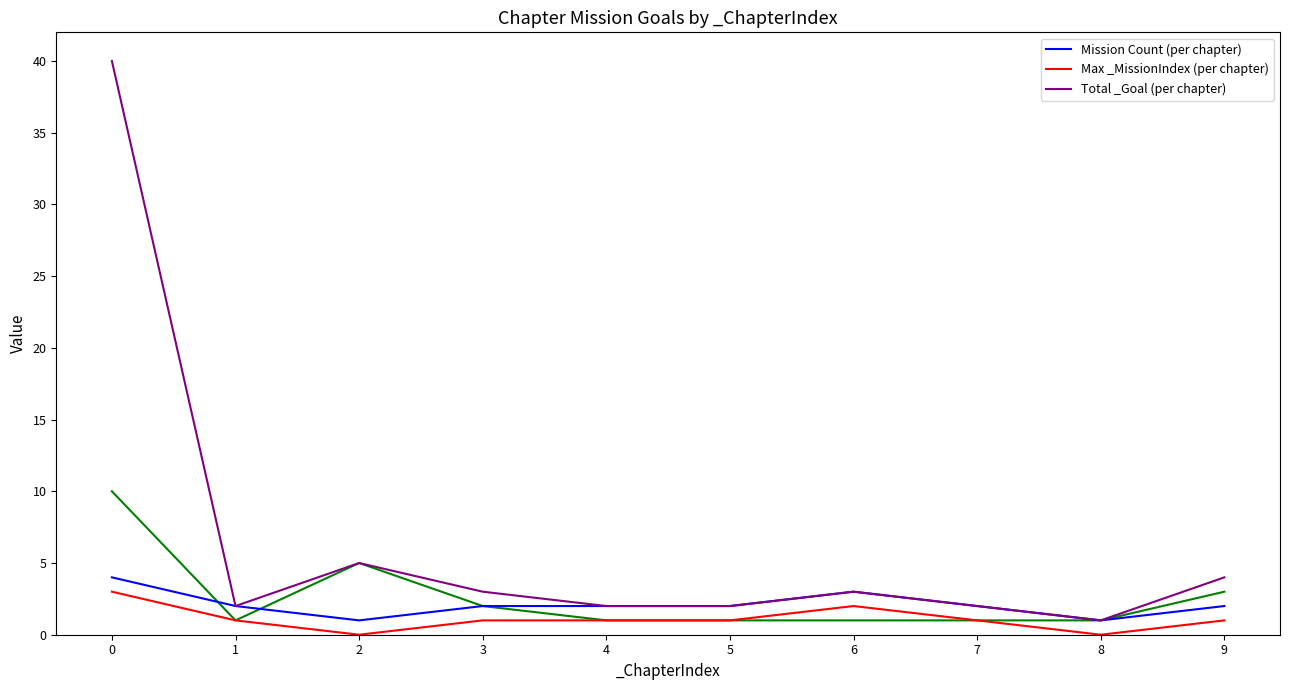

How many series are shown in this chart?

3